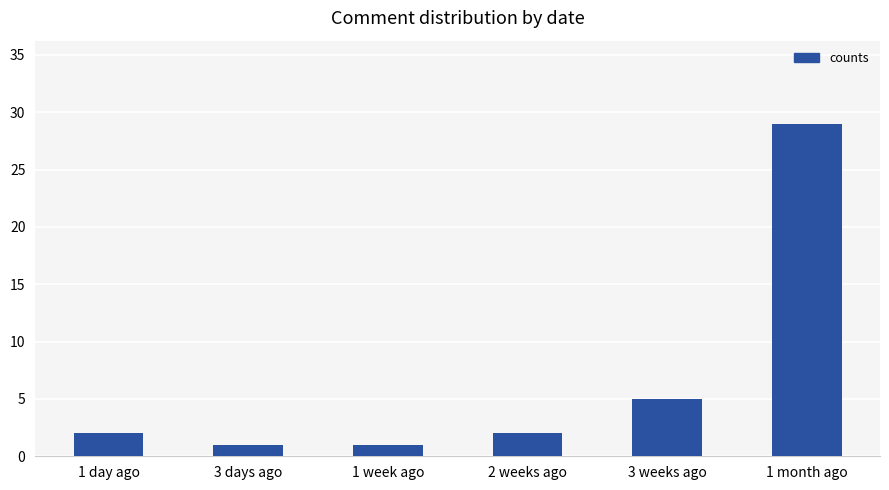

What is the minimum value shown in the chart?

1